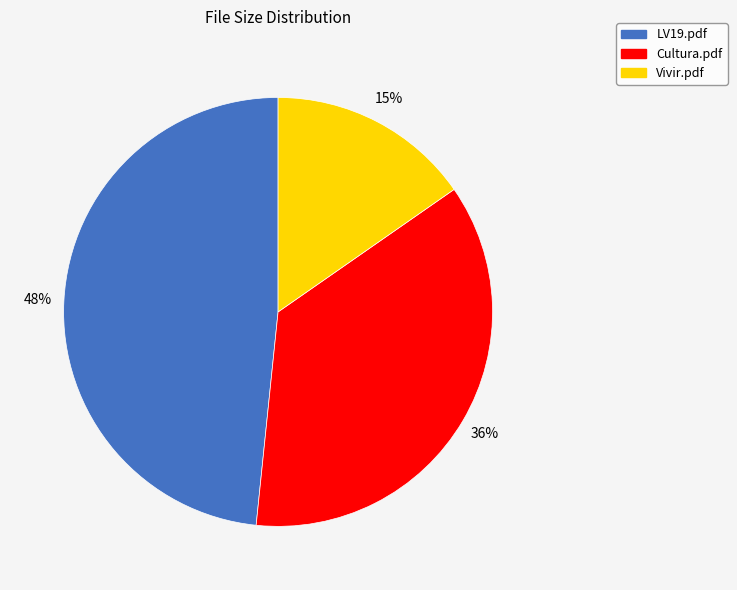

How many slices are in this pie chart?

3